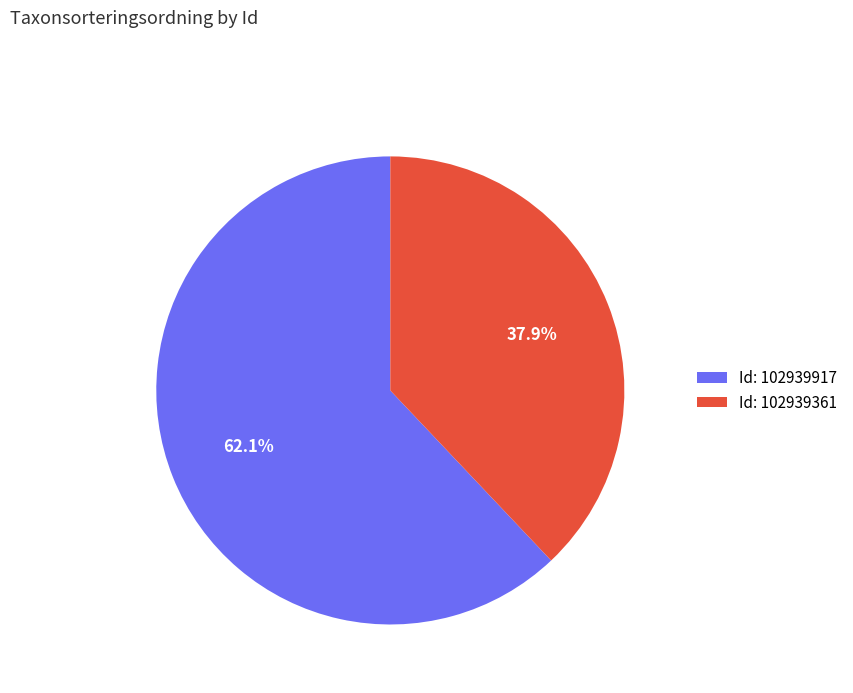

Combined, do Id: 102939361 and Id: 102939917 account for over 50%?

Yes